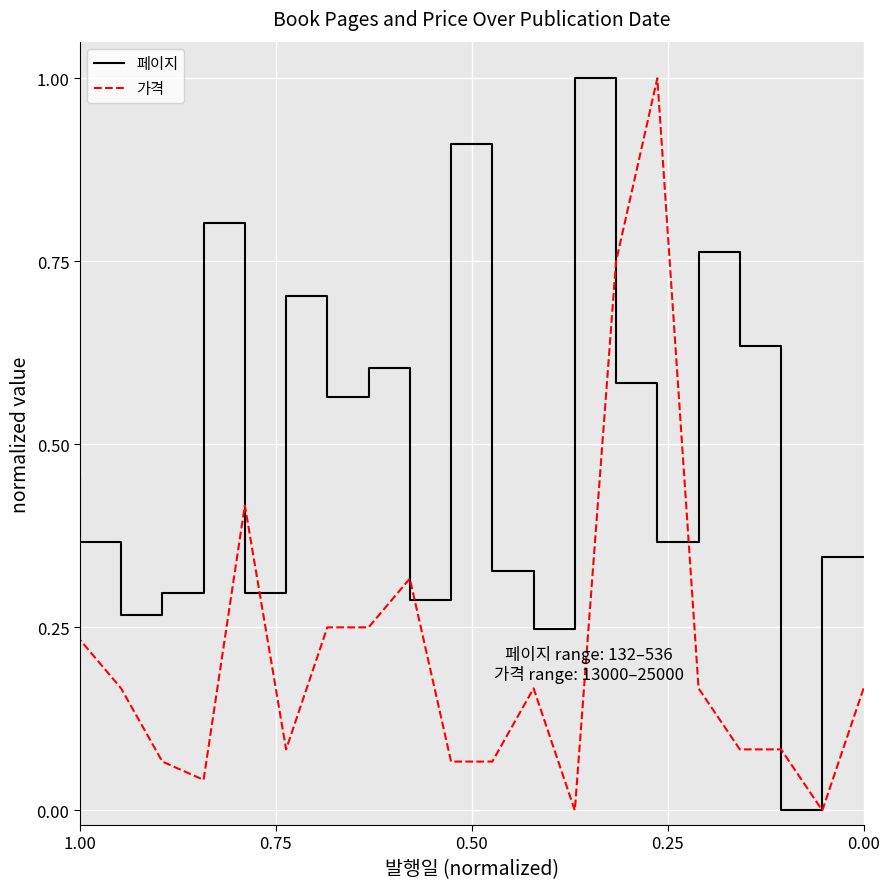

True or false: 페이지 and 가격 intersect in this chart.

True